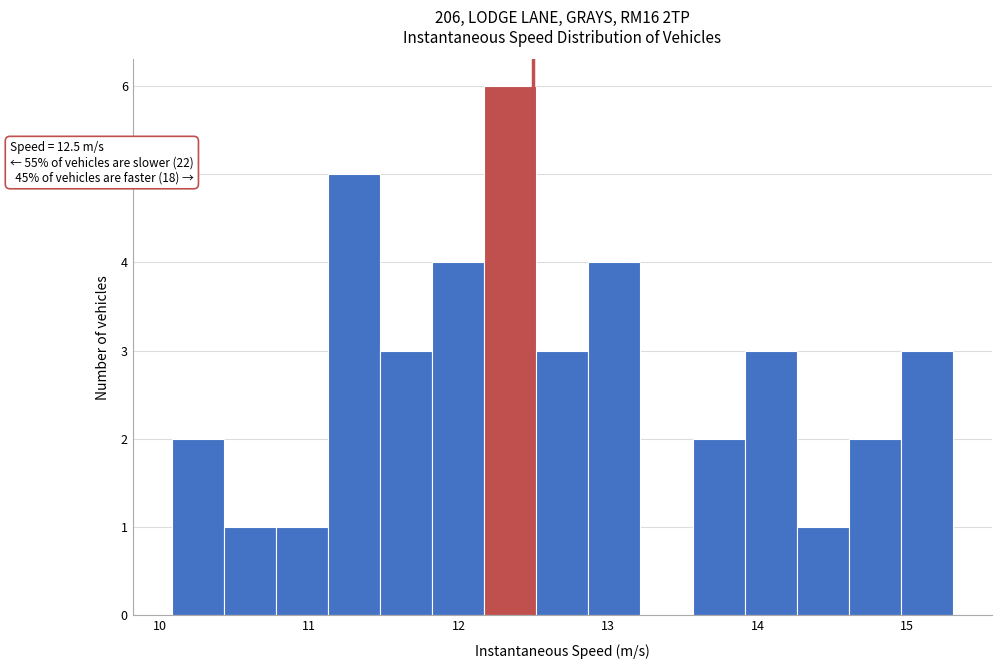

Around what value on the x-axis is the tallest bar? Give the approximate position of its centre, as read against the axis.

12.3